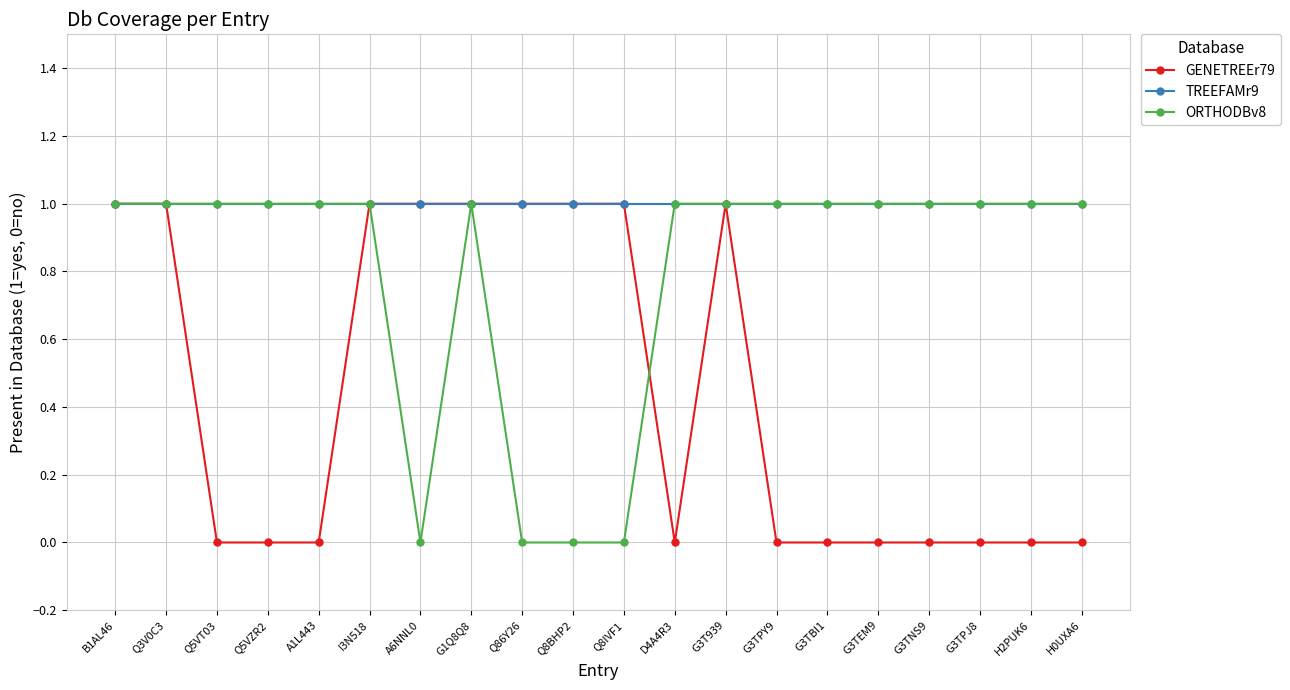

The GENETREEr79 series shows 1 at A1L443. True or false?

False